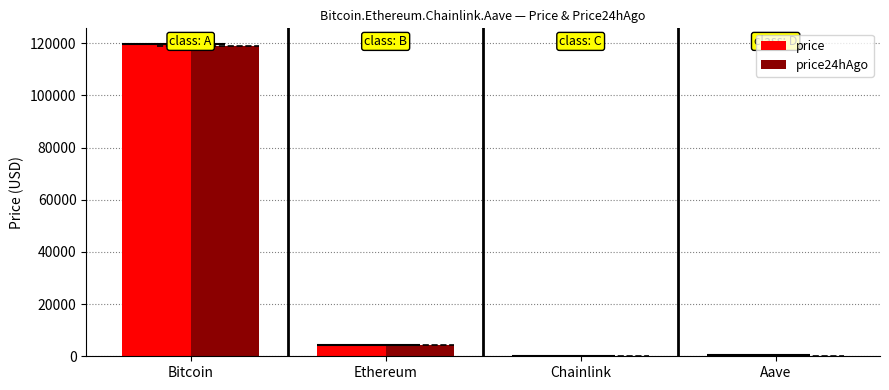

What is the approximate value of price24hAgo at Chainlink?

21.4